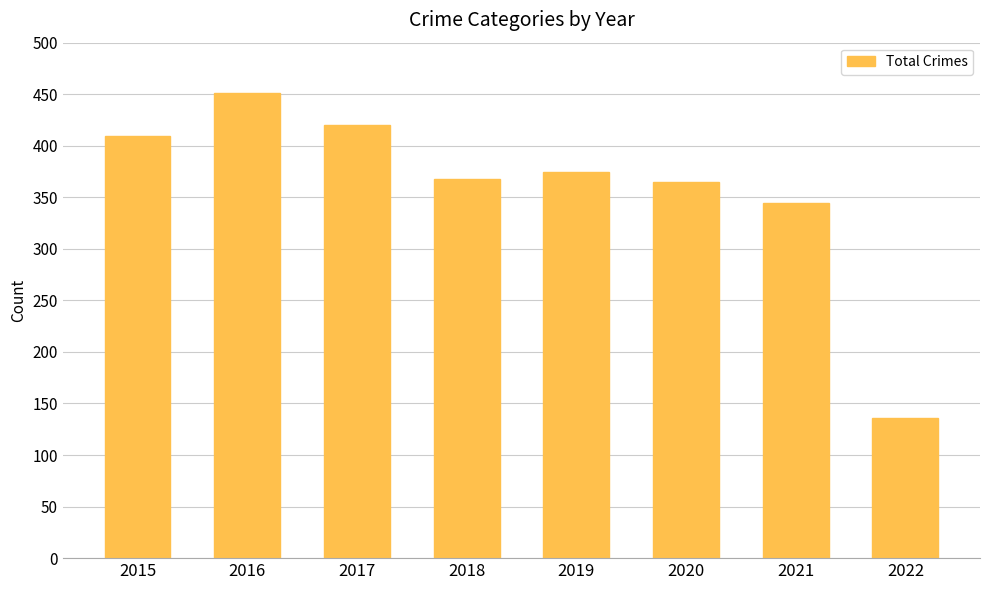

Reading left to right, list all the values displayed in this chart.

409	451	420	368	375	365	344	136